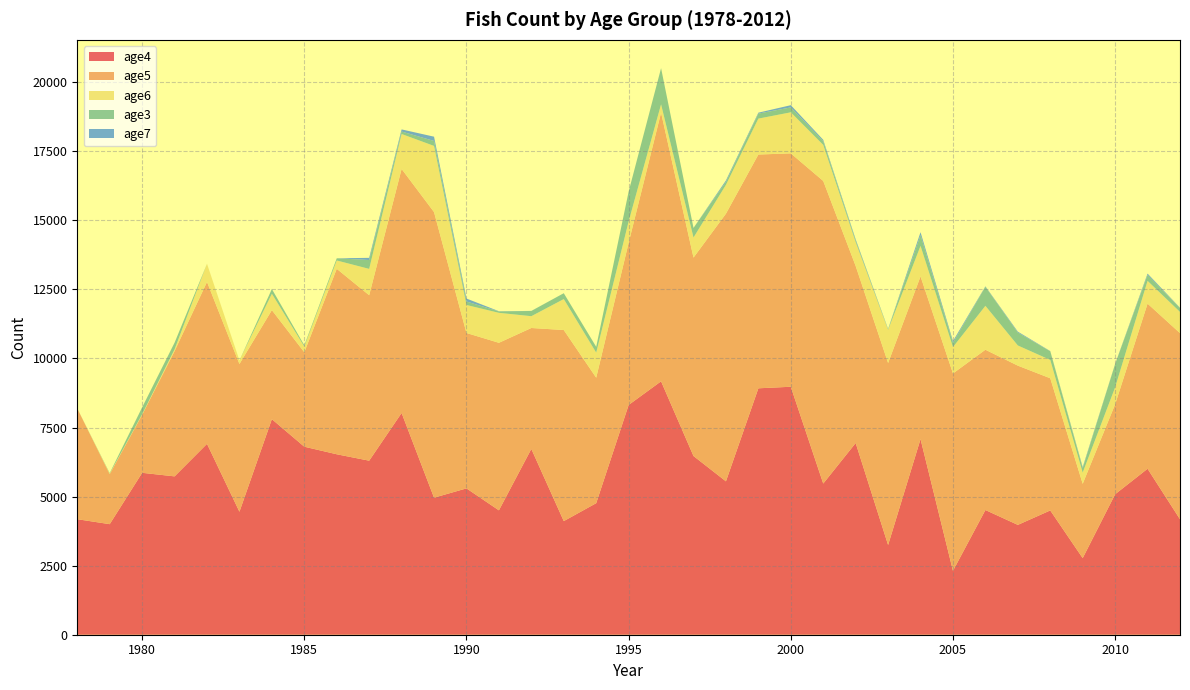

Reading left to right, extract all data points from this chart.

age4: 1978=4182.0	1979=4002.0	1980=5861.0	1981=5732.0	1982=6910.0	1983=4452.0	1984=7803.0	1985=6806.0	1986=6532.0	1987=6300.0	1988=8027.0	1989=4961.0	1990=5297.0	1991=4503.0	1992=6726.0	1993=4113.0	1994=4762.0	1995=8317.0	1996=9173.0	1997=6469.0	1998=5552.6	1999=8920.0	2000=8976.0	2001=5472.0	2002=6940.0	2003=3248.0	2004=7082.0	2005=2313.0	2006=4514.0	2007=3976.0	2008=4499.0	2009=2773.0	2010=5084.9	2011=6008.0	2012=4180.0
age5: 1978=4007.0	1979=1812.0	1980=2100.0	1981=4535.0	1982=5860.0	1983=5347.0	1984=3947.0	1985=3418.0	1986=6713.0	1987=5989.0	1988=8833.0	1989=10337.0	1990=5625.0	1991=6064.0	1992=4377.0	1993=6916.0	1994=4542.0	1995=5870.0	1996=9724.0	1997=7182.0	1998=9687.8	1999=8462.0	2000=8448.0	2001=10953.0	2002=6407.0	2003=6587.0	2004=5887.0	2005=7144.0	2006=5802.0	2007=5764.0	2008=4784.0	2009=2690.0	2010=3255.6	2011=5977.0	2012=6737.0
age6: 1978=0.0	1979=18.0	1980=22.0	1981=64.0	1982=657.0	1983=131.0	1984=593.0	1985=206.0	1986=302.0	1987=953.0	1988=1265.0	1989=2396.0	1990=1014.0	1991=1085.0	1992=427.0	1993=1121.0	1994=907.0	1995=775.0	1996=302.0	1997=727.0	1998=1043.6	1999=1300.0	2000=1486.0	2001=1306.0	2002=864.0	2003=1201.0	2004=1106.0	2005=955.0	2006=1589.0	2007=730.0	2008=663.0	2009=406.0	2010=613.5	2011=824.0	2012=767.0
age3: 1978=0.0	1979=19.0	1980=246.0	1981=240.0	1982=0.0	1983=0.0	1984=170.0	1985=46.0	1986=79.0	1987=321.0	1988=89.0	1989=179.0	1990=126.0	1991=51.0	1992=189.0	1993=212.0	1994=210.0	1995=1078.0	1996=1309.0	1997=347.0	1998=106.6	1999=181.0	2000=178.0	2001=136.0	2002=57.0	2003=21.0	2004=390.0	2005=155.0	2006=690.0	2007=467.0	2008=314.0	2009=159.0	2010=841.3	2011=216.0	2012=142.0
age7: 1978=0.0	1979=0.0	1980=0.0	1981=0.0	1982=0.0	1983=0.0	1984=0.0	1985=0.0	1986=0.0	1987=79.0	1988=77.0	1989=155.0	1990=107.0	1991=7.0	1992=2.0	1993=0.0	1994=0.0	1995=0.0	1996=0.0	1997=0.0	1998=53.3	1999=34.0	2000=80.0	2001=47.0	2002=45.0	2003=12.0	2004=105.0	2005=61.0	2006=16.0	2007=33.0	2008=8.0	2009=39.0	2010=8.0	2011=47.0	2012=11.0